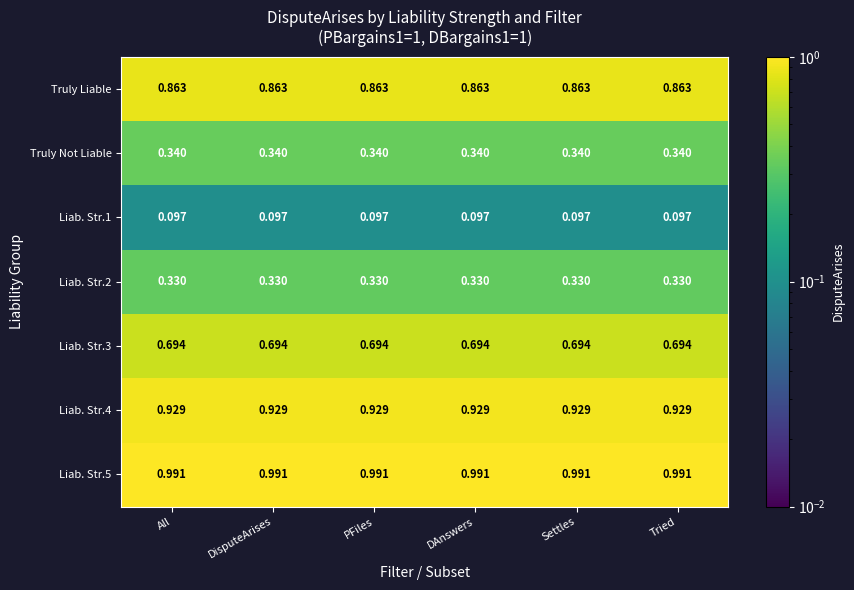

Is the value of Truly Liable at All greater than the value of Liab. Str.2 at DAnswers?

Yes